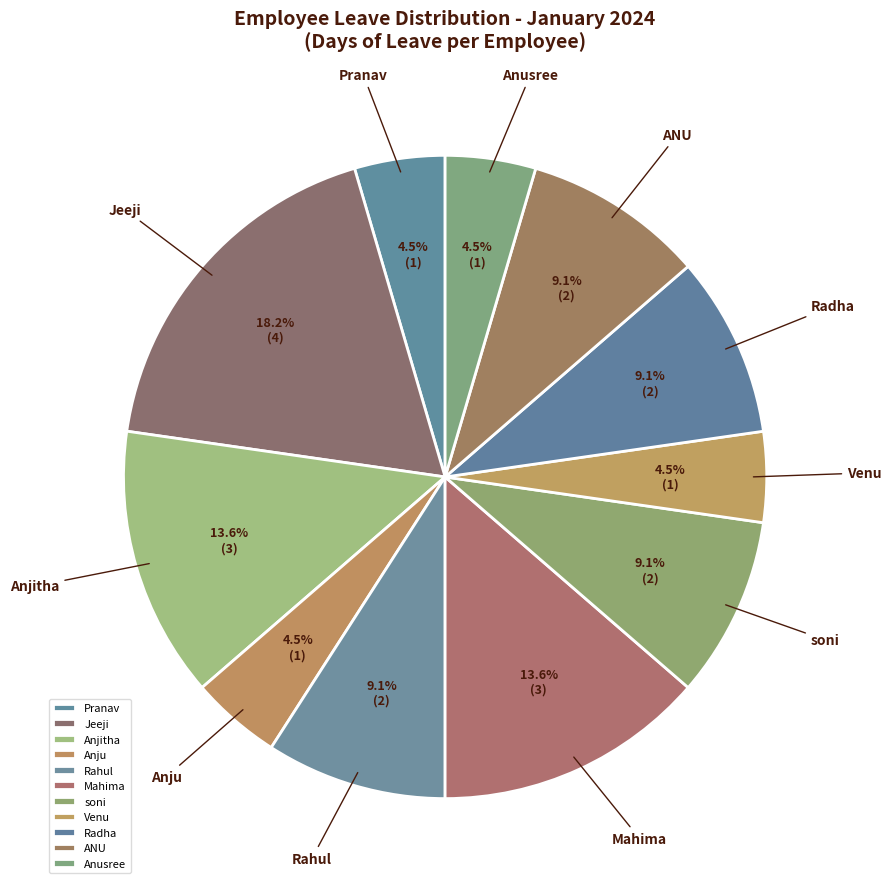

Between Anjitha and Anusree, which is larger?

Anjitha